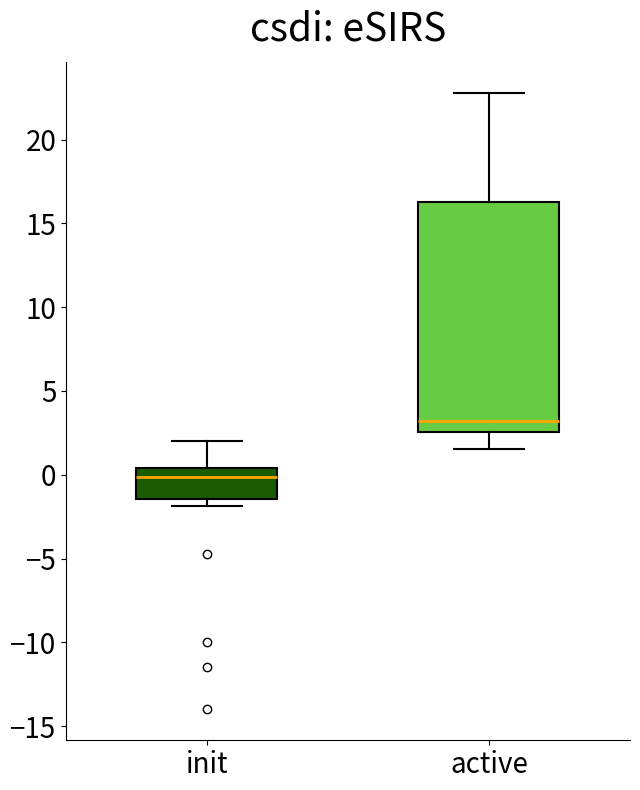

Reading left to right, read every box against the y-axis: the position of its median line, the range the box covers, and the ends of its whiskers. The values are not printed on the chart, so give them approximately, as read against the axis.

init: median 0.0, box -1.5 to 0.5, whiskers -2.0 to 2.0
active: median 3.0, box 2.5 to 16.5, whiskers 1.5 to 23.0